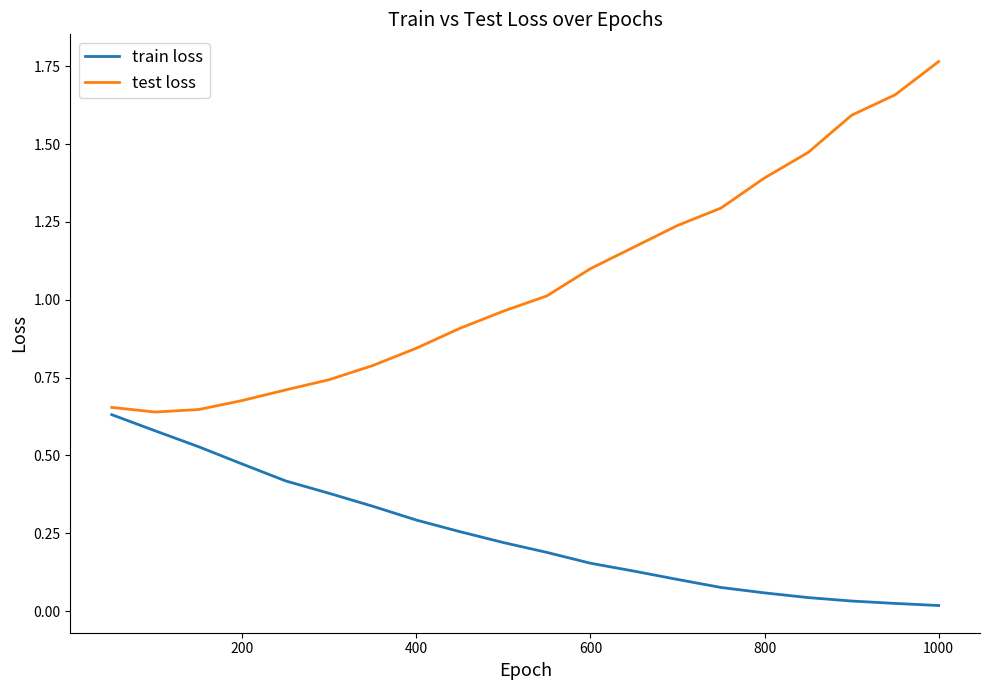

Rank the series by their maximum value, from highest to lowest.

test loss, train loss